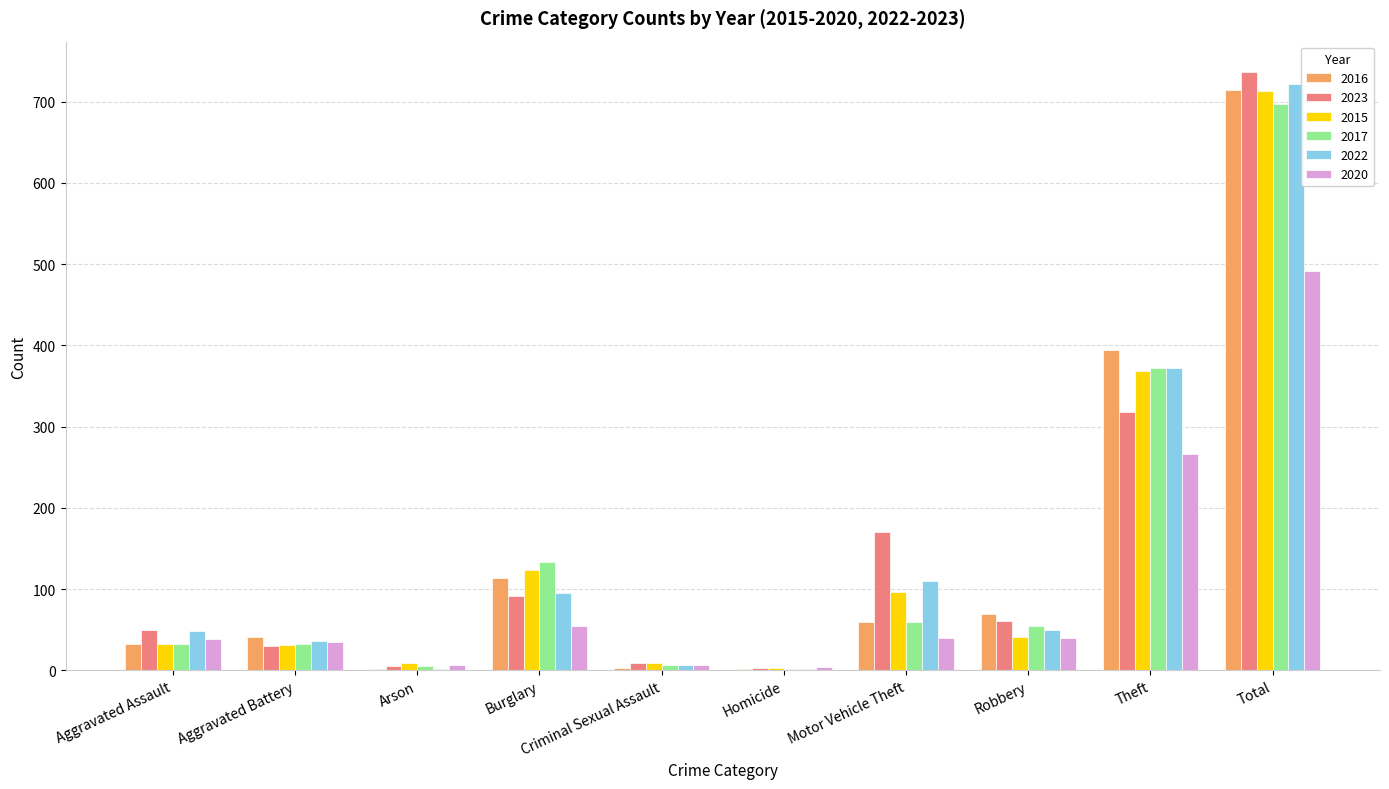

Between Motor Vehicle Theft and Total, which series saw the biggest shift?

2016